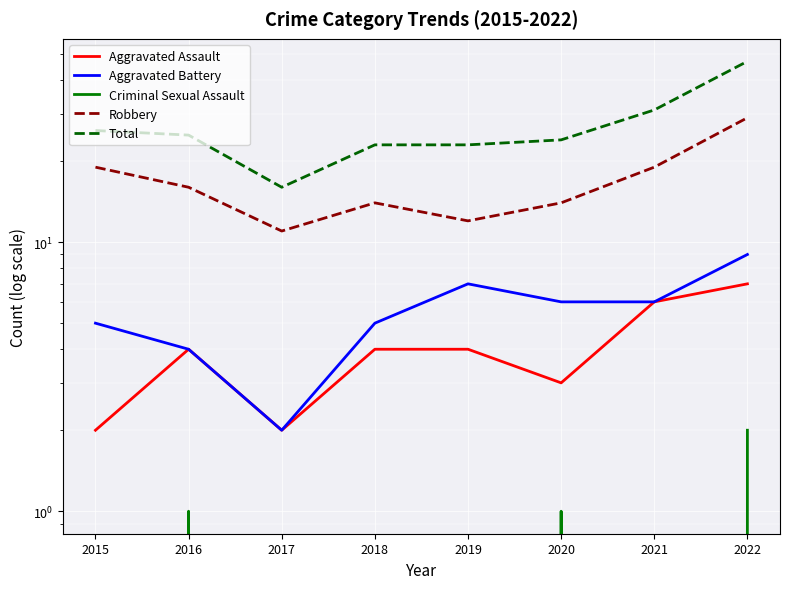

What is the sum of the Criminal Sexual Assault values at 2022 and 2019?

2